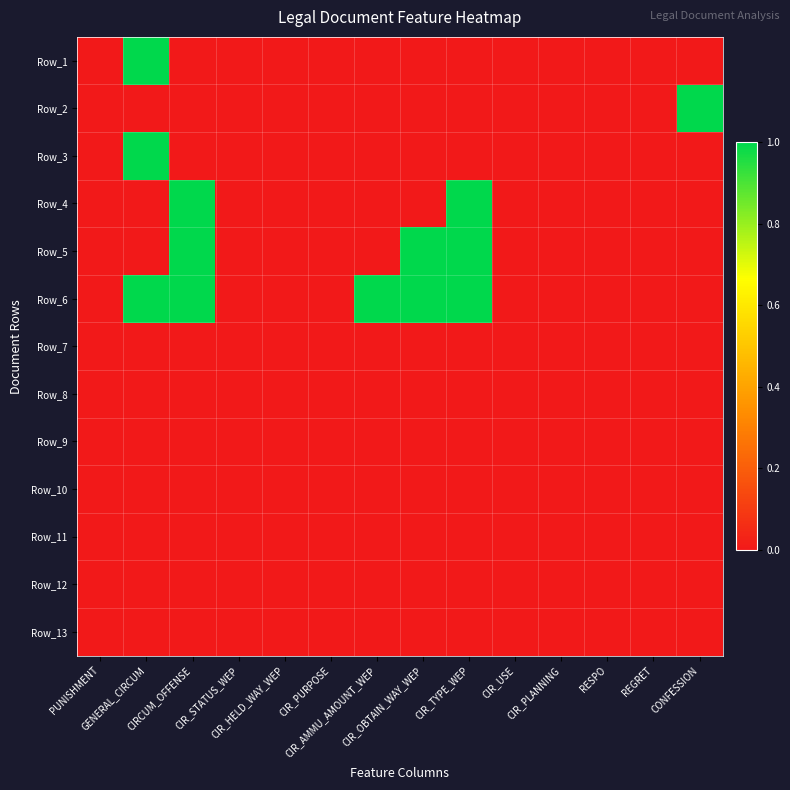

Reading left to right, transcribe all the data shown in this chart.

Row_1: PUNISHMENT=0	GENERAL_CIRCUM=1	CIRCUM_OFFENSE=0	CIR_STATUS_WEP=0	CIR_HELD_WAY_WEP=0	CIR_PURPOSE=0	CIR_AMMU_AMOUNT_WEP=0	CIR_OBTAIN_WAY_WEP=0	CIR_TYPE_WEP=0	CIR_USE=0	CIR_PLANNING=0	RESPO=0	REGRET=0	CONFESSION=0
Row_2: PUNISHMENT=0	GENERAL_CIRCUM=0	CIRCUM_OFFENSE=0	CIR_STATUS_WEP=0	CIR_HELD_WAY_WEP=0	CIR_PURPOSE=0	CIR_AMMU_AMOUNT_WEP=0	CIR_OBTAIN_WAY_WEP=0	CIR_TYPE_WEP=0	CIR_USE=0	CIR_PLANNING=0	RESPO=0	REGRET=0	CONFESSION=1
Row_3: PUNISHMENT=0	GENERAL_CIRCUM=1	CIRCUM_OFFENSE=0	CIR_STATUS_WEP=0	CIR_HELD_WAY_WEP=0	CIR_PURPOSE=0	CIR_AMMU_AMOUNT_WEP=0	CIR_OBTAIN_WAY_WEP=0	CIR_TYPE_WEP=0	CIR_USE=0	CIR_PLANNING=0	RESPO=0	REGRET=0	CONFESSION=0
Row_4: PUNISHMENT=0	GENERAL_CIRCUM=0	CIRCUM_OFFENSE=1	CIR_STATUS_WEP=0	CIR_HELD_WAY_WEP=0	CIR_PURPOSE=0	CIR_AMMU_AMOUNT_WEP=0	CIR_OBTAIN_WAY_WEP=0	CIR_TYPE_WEP=1	CIR_USE=0	CIR_PLANNING=0	RESPO=0	REGRET=0	CONFESSION=0
Row_5: PUNISHMENT=0	GENERAL_CIRCUM=0	CIRCUM_OFFENSE=1	CIR_STATUS_WEP=0	CIR_HELD_WAY_WEP=0	CIR_PURPOSE=0	CIR_AMMU_AMOUNT_WEP=0	CIR_OBTAIN_WAY_WEP=1	CIR_TYPE_WEP=1	CIR_USE=0	CIR_PLANNING=0	RESPO=0	REGRET=0	CONFESSION=0
Row_6: PUNISHMENT=0	GENERAL_CIRCUM=1	CIRCUM_OFFENSE=1	CIR_STATUS_WEP=0	CIR_HELD_WAY_WEP=0	CIR_PURPOSE=0	CIR_AMMU_AMOUNT_WEP=1	CIR_OBTAIN_WAY_WEP=1	CIR_TYPE_WEP=1	CIR_USE=0	CIR_PLANNING=0	RESPO=0	REGRET=0	CONFESSION=0
Row_7: PUNISHMENT=0	GENERAL_CIRCUM=0	CIRCUM_OFFENSE=0	CIR_STATUS_WEP=0	CIR_HELD_WAY_WEP=0	CIR_PURPOSE=0	CIR_AMMU_AMOUNT_WEP=0	CIR_OBTAIN_WAY_WEP=0	CIR_TYPE_WEP=0	CIR_USE=0	CIR_PLANNING=0	RESPO=0	REGRET=0	CONFESSION=0
Row_8: PUNISHMENT=0	GENERAL_CIRCUM=0	CIRCUM_OFFENSE=0	CIR_STATUS_WEP=0	CIR_HELD_WAY_WEP=0	CIR_PURPOSE=0	CIR_AMMU_AMOUNT_WEP=0	CIR_OBTAIN_WAY_WEP=0	CIR_TYPE_WEP=0	CIR_USE=0	CIR_PLANNING=0	RESPO=0	REGRET=0	CONFESSION=0
Row_9: PUNISHMENT=0	GENERAL_CIRCUM=0	CIRCUM_OFFENSE=0	CIR_STATUS_WEP=0	CIR_HELD_WAY_WEP=0	CIR_PURPOSE=0	CIR_AMMU_AMOUNT_WEP=0	CIR_OBTAIN_WAY_WEP=0	CIR_TYPE_WEP=0	CIR_USE=0	CIR_PLANNING=0	RESPO=0	REGRET=0	CONFESSION=0
Row_10: PUNISHMENT=0	GENERAL_CIRCUM=0	CIRCUM_OFFENSE=0	CIR_STATUS_WEP=0	CIR_HELD_WAY_WEP=0	CIR_PURPOSE=0	CIR_AMMU_AMOUNT_WEP=0	CIR_OBTAIN_WAY_WEP=0	CIR_TYPE_WEP=0	CIR_USE=0	CIR_PLANNING=0	RESPO=0	REGRET=0	CONFESSION=0
Row_11: PUNISHMENT=0	GENERAL_CIRCUM=0	CIRCUM_OFFENSE=0	CIR_STATUS_WEP=0	CIR_HELD_WAY_WEP=0	CIR_PURPOSE=0	CIR_AMMU_AMOUNT_WEP=0	CIR_OBTAIN_WAY_WEP=0	CIR_TYPE_WEP=0	CIR_USE=0	CIR_PLANNING=0	RESPO=0	REGRET=0	CONFESSION=0
Row_12: PUNISHMENT=0	GENERAL_CIRCUM=0	CIRCUM_OFFENSE=0	CIR_STATUS_WEP=0	CIR_HELD_WAY_WEP=0	CIR_PURPOSE=0	CIR_AMMU_AMOUNT_WEP=0	CIR_OBTAIN_WAY_WEP=0	CIR_TYPE_WEP=0	CIR_USE=0	CIR_PLANNING=0	RESPO=0	REGRET=0	CONFESSION=0
Row_13: PUNISHMENT=0	GENERAL_CIRCUM=0	CIRCUM_OFFENSE=0	CIR_STATUS_WEP=0	CIR_HELD_WAY_WEP=0	CIR_PURPOSE=0	CIR_AMMU_AMOUNT_WEP=0	CIR_OBTAIN_WAY_WEP=0	CIR_TYPE_WEP=0	CIR_USE=0	CIR_PLANNING=0	RESPO=0	REGRET=0	CONFESSION=0